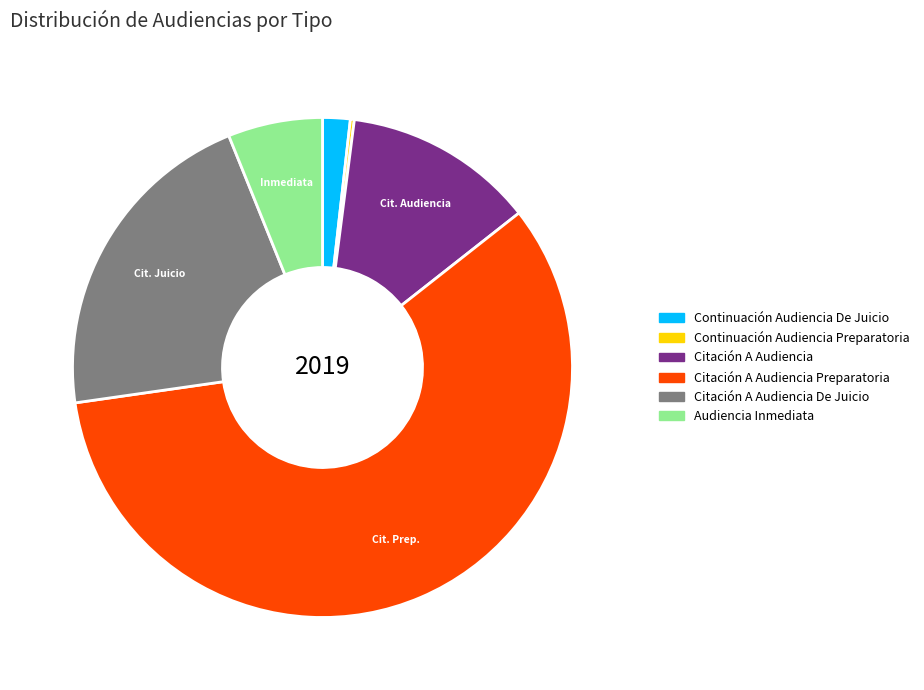

What is the largest slice in the pie chart?

Citación A Audiencia Preparatoria